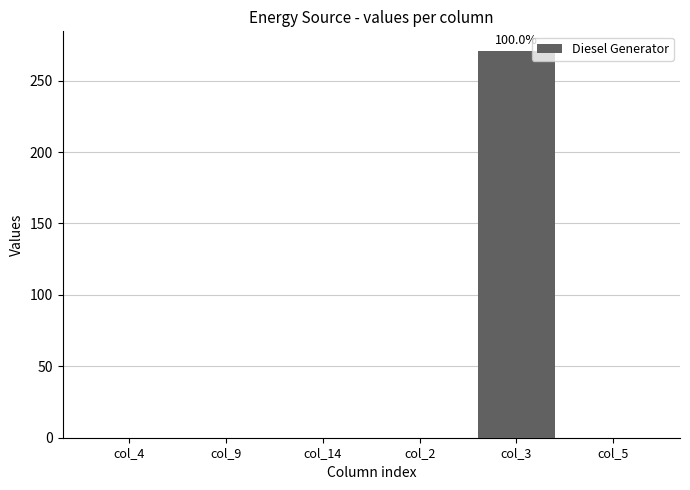

The value at col_4 is -140. True or false?

False